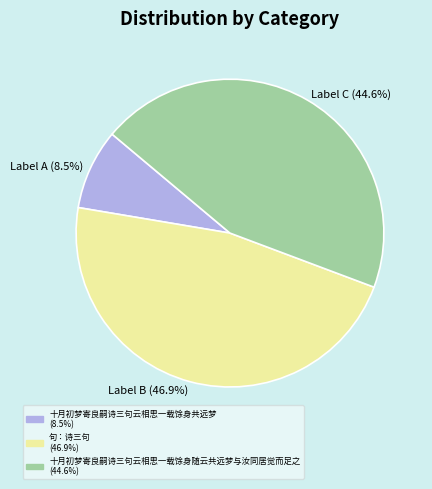

Which has a higher value, Label B (46.9%) or Label C (44.6%)?

Label B (46.9%)